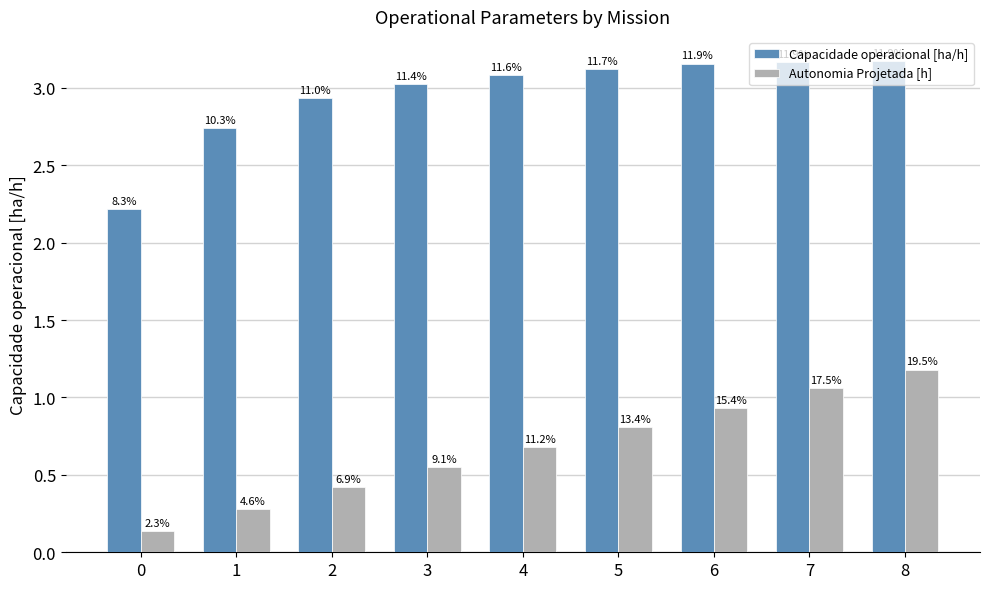

What is the difference between the Capacidade operacional [ha/h] values at 1 and 5?

0.4